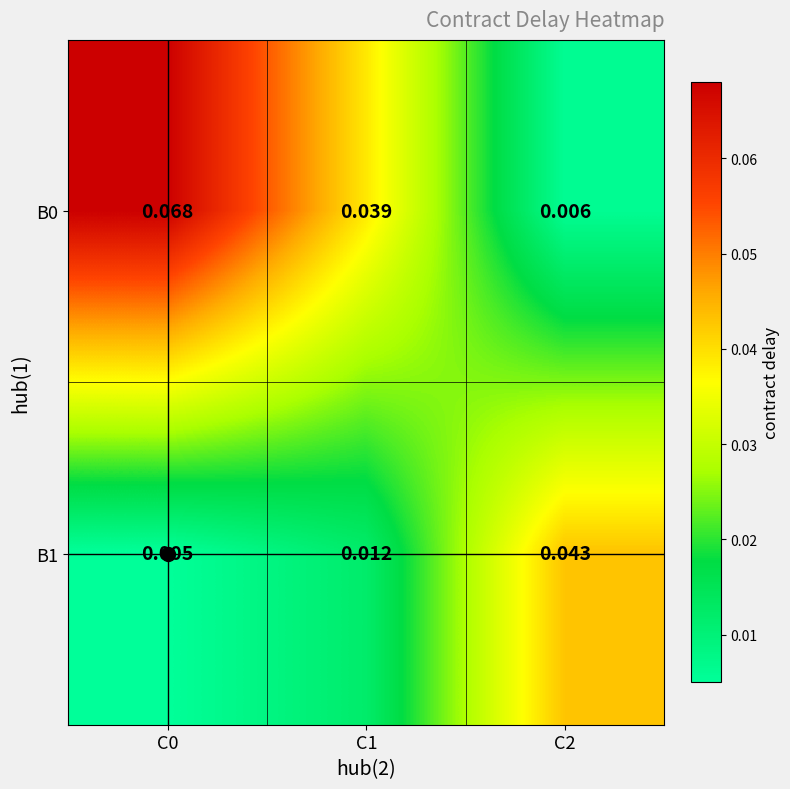

Is the value of B1 at C0 greater than the value of B0 at C0?

No